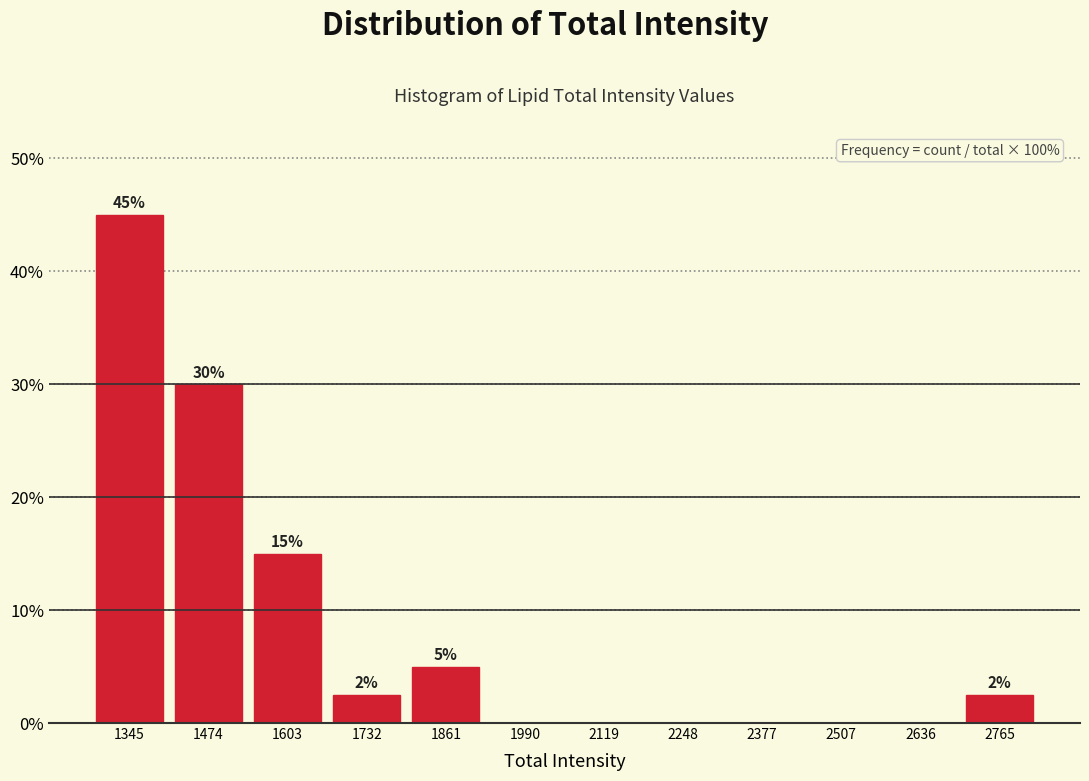

Which range on the x-axis has the tallest bar?

1280 to 1400